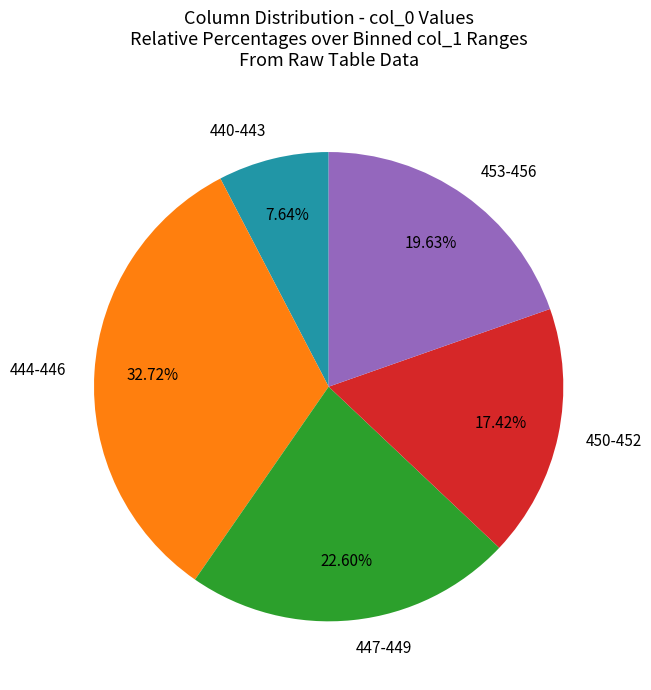

Which has a higher value, 447-449 or 444-446?

444-446